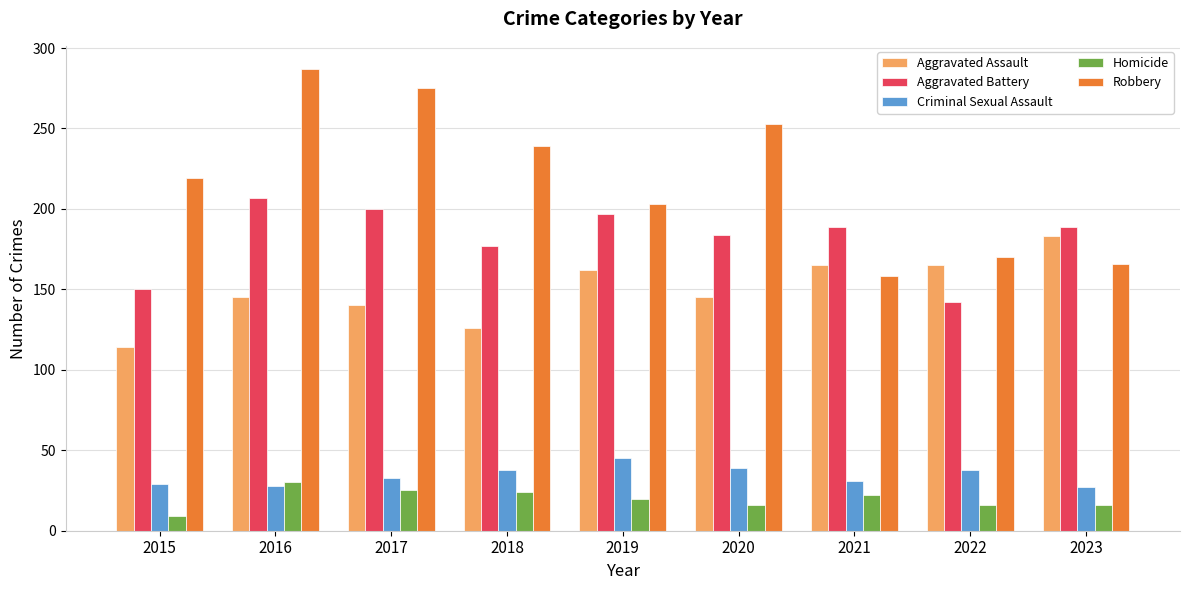

Count the number of categories in the chart.

9